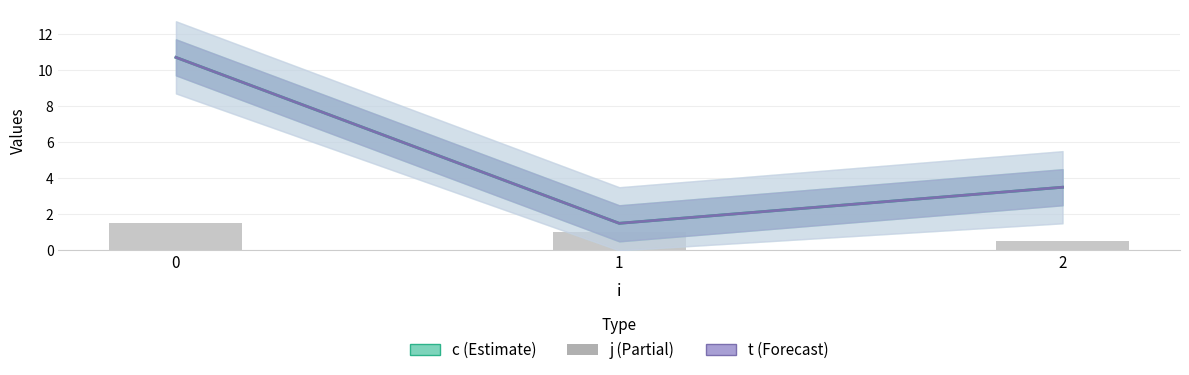

Count the number of categories in the chart.

3